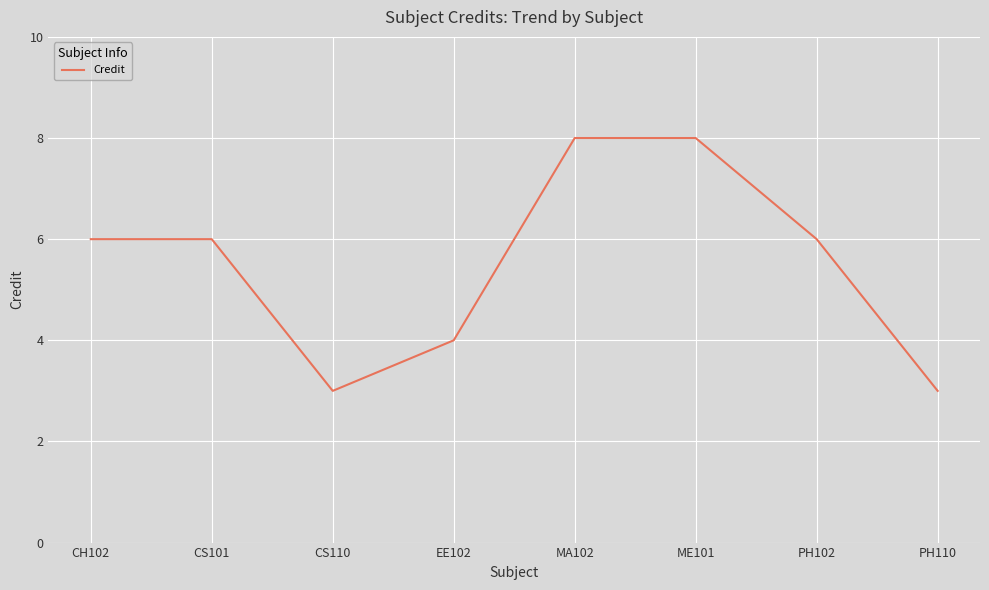

Count the number of categories in the chart.

8